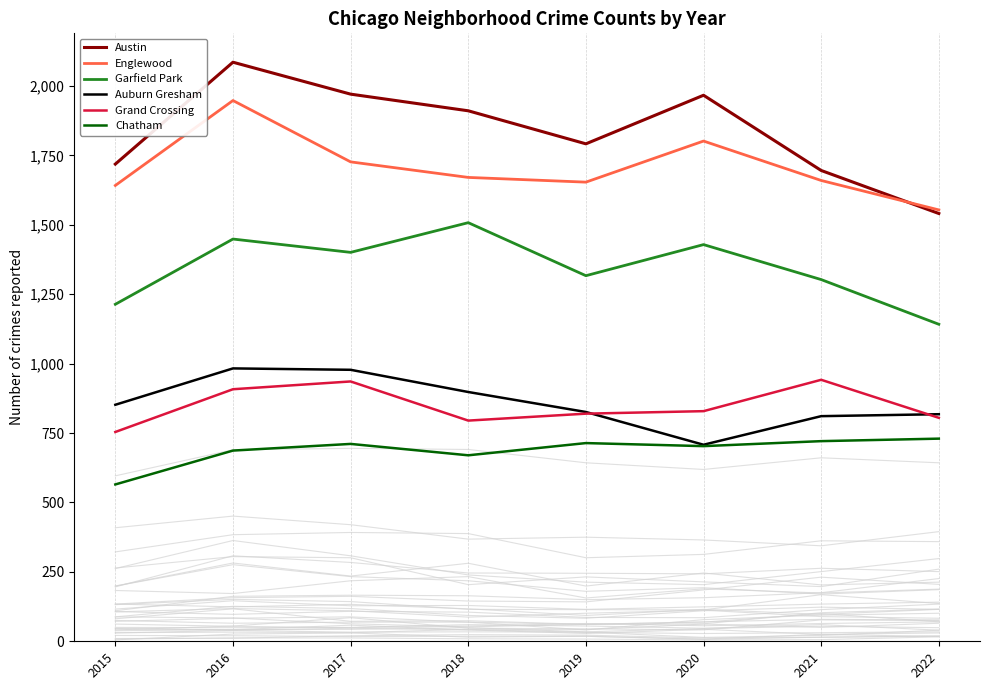

What is the value of the Englewood point at the 5th from the left?

1654